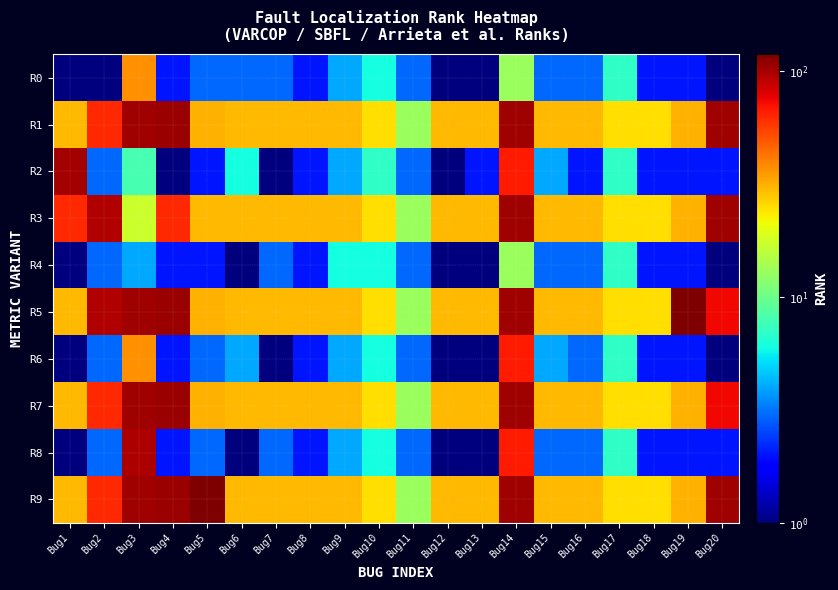

At how many categories does at least one series exceed 60?

8